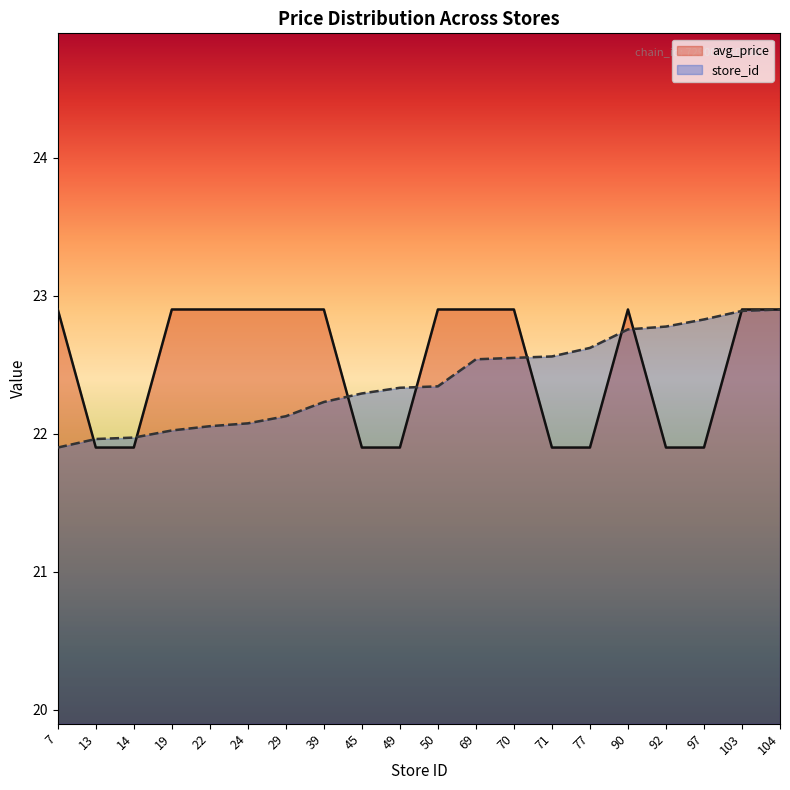

Reading right to left, transcribe all the data shown in this chart.

avg_price: 104=22.9	103=22.9	97=21.9	92=21.9	90=22.9	77=21.9	71=21.9	70=22.9	69=22.9	50=22.9	49=21.9	45=21.9	39=22.9	29=22.9	24=22.9	22=22.9	19=22.9	14=21.9	13=21.9	7=22.9
store_id: 104=22.9	103=22.9	97=22.8	92=22.8	90=22.8	77=22.6	71=22.6	70=22.5	69=22.5	50=22.3	49=22.3	45=22.3	39=22.2	29=22.1	24=22.1	22=22.1	19=22.0	14=22.0	13=22.0	7=21.9